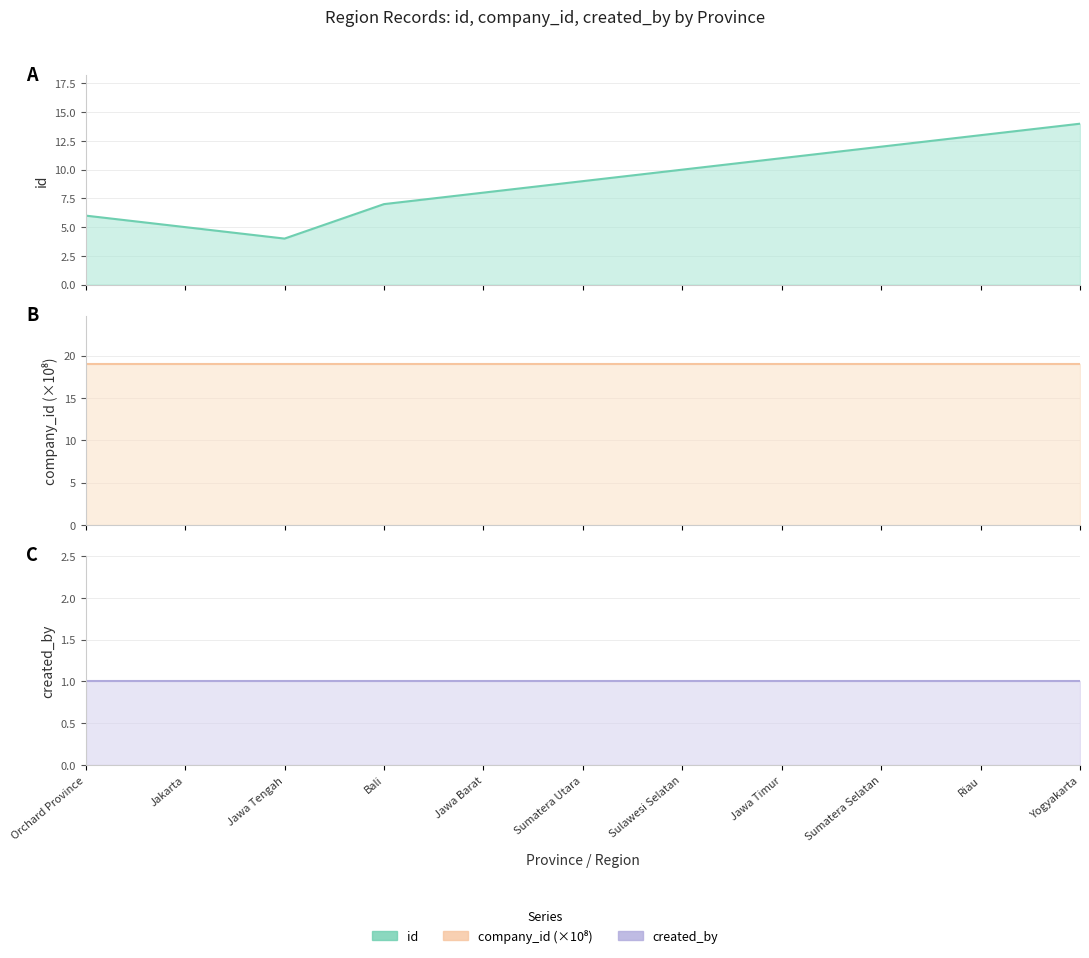

Read the created_by value at Jawa Timur.

1